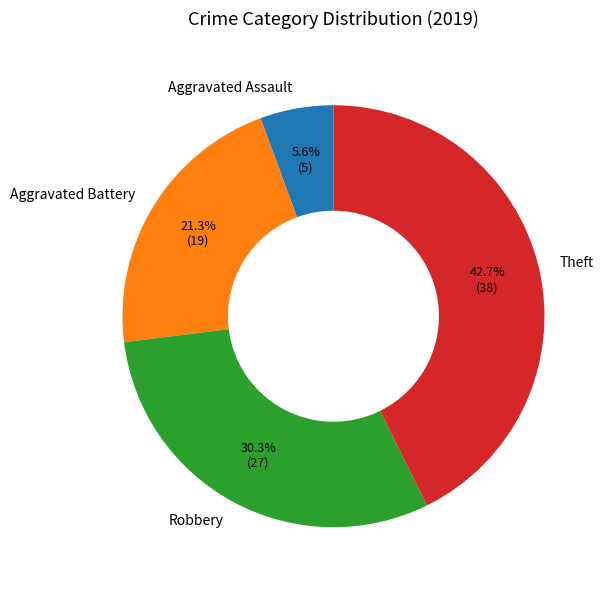

How many slices are in this pie chart?

4